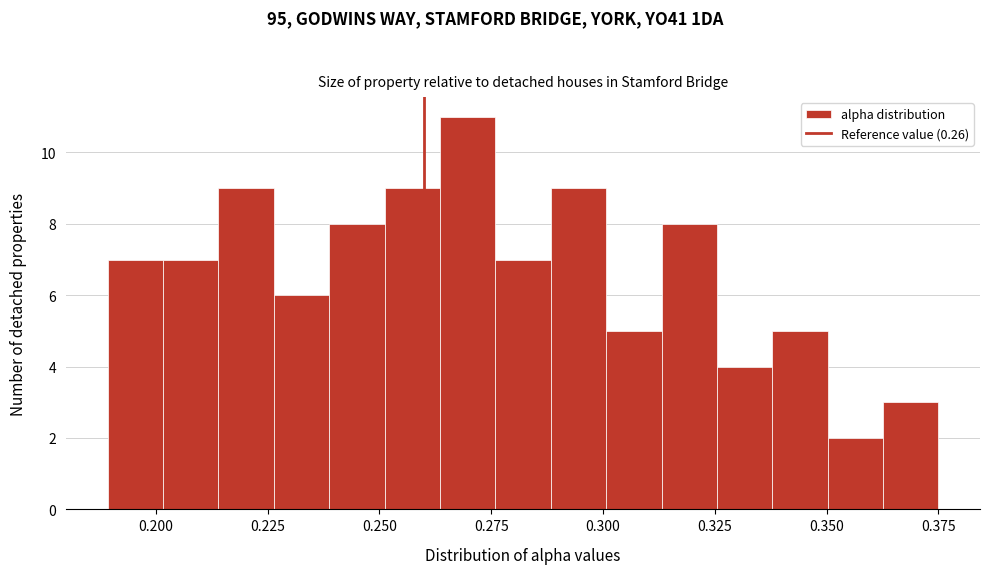

Around what value on the x-axis is the tallest bar? Give the approximate position of its centre, as read against the axis.

0.270